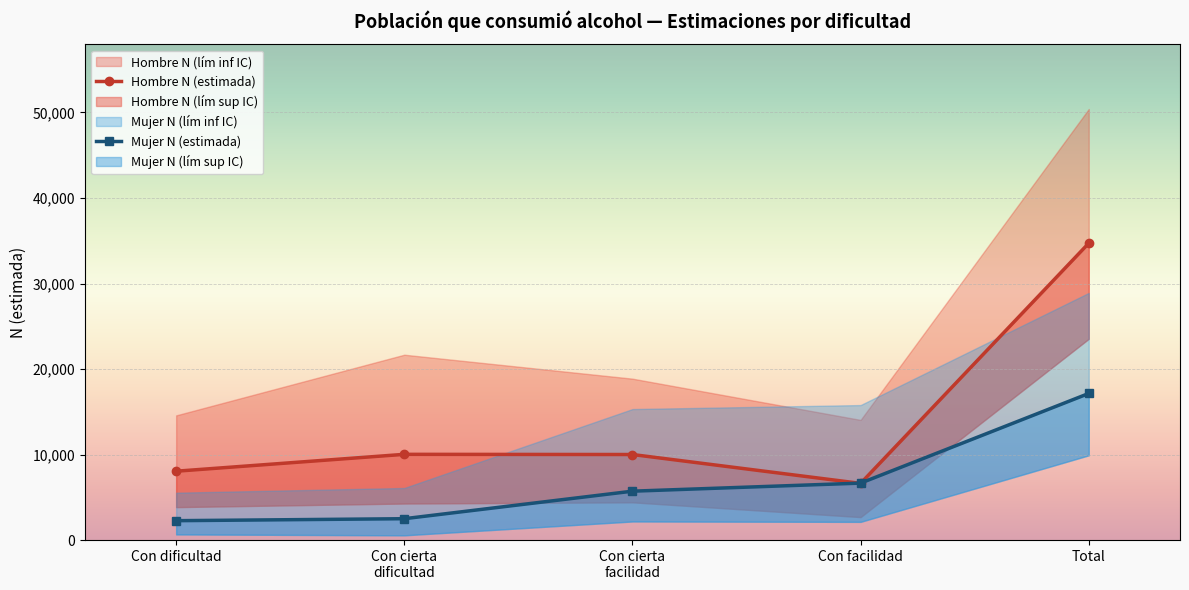

Reading right to left, what are all the values shown in this chart?

Hombre N (estimada): 34713	6629	10005	10026	8053
Mujer N (estimada): 17144	6660	5718	2499	2268